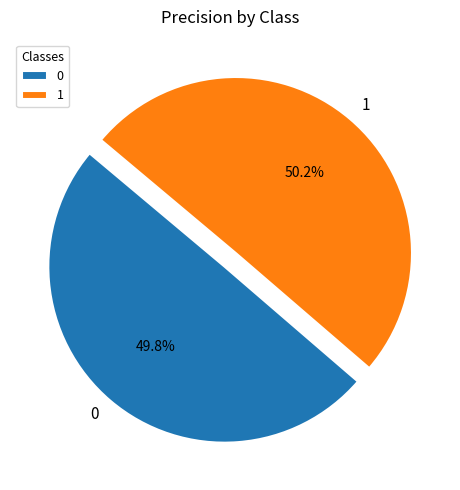

Is there any slice that represents more than half of the pie?

Yes